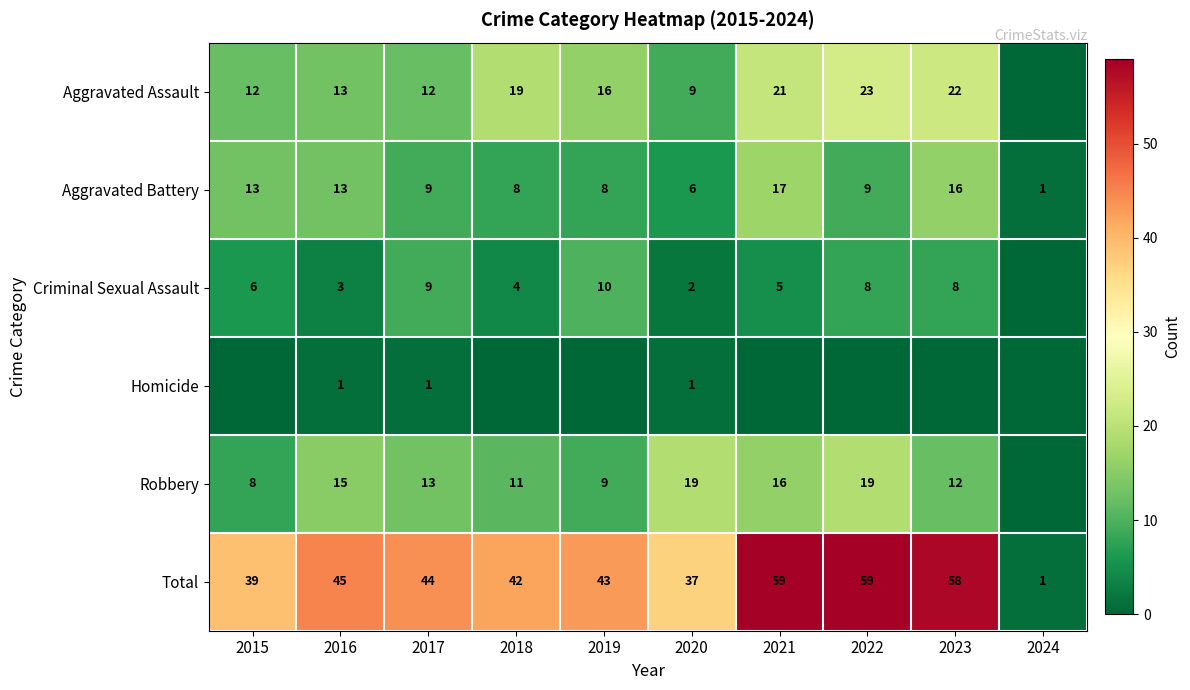

What is the difference between the maximum and minimum values in the Total series?

58